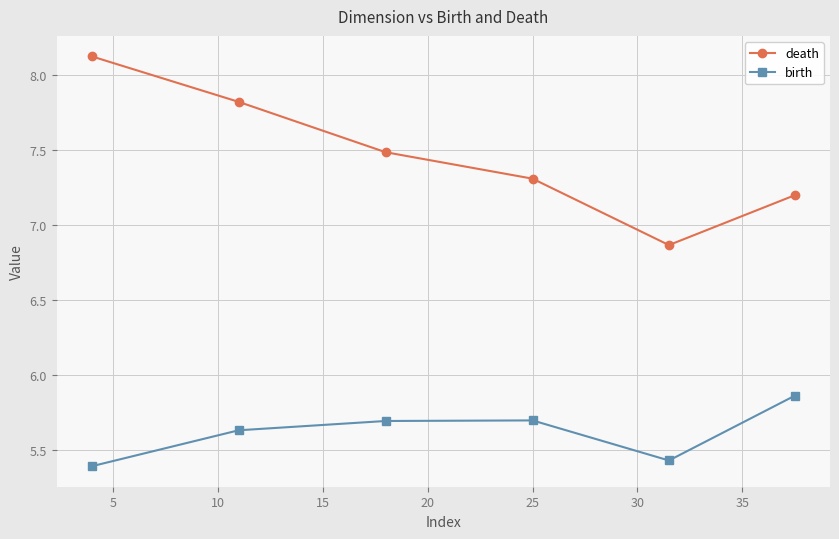

List the series in order of their overall mean, lowest first.

birth, death